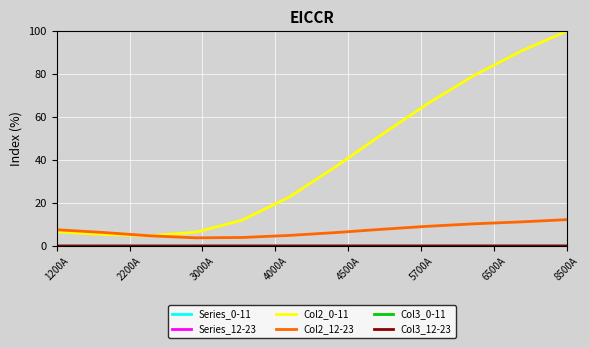

What is the maximum value shown in the chart?

100.0